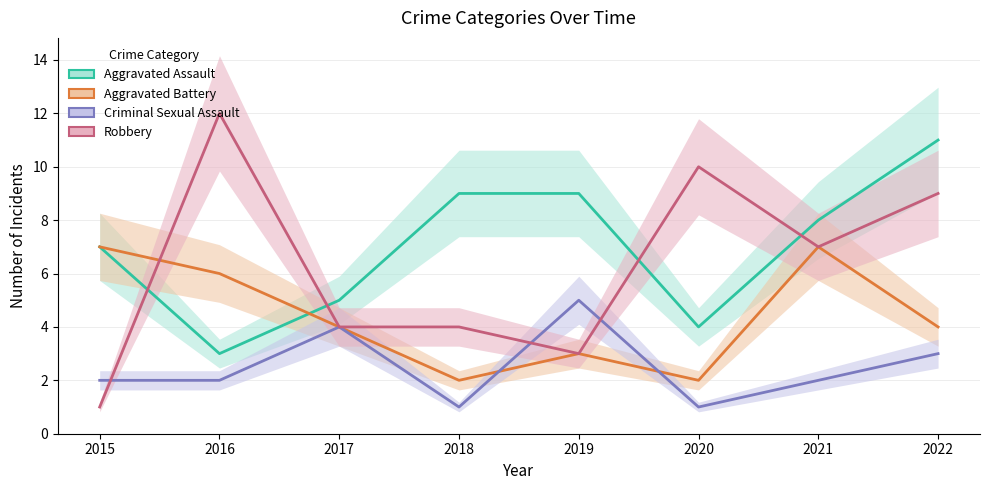

Rank the categories by Aggravated Assault value from highest to lowest.

2022, 2018, 2019, 2021, 2015, 2017, 2020, 2016